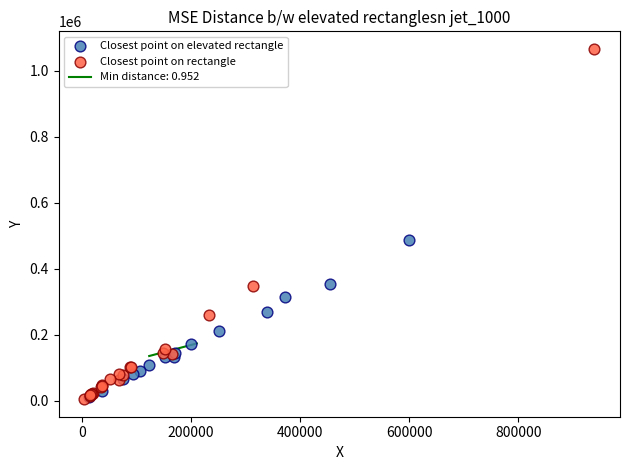

Which series contains the highest Y value?

Closest point on rectangle